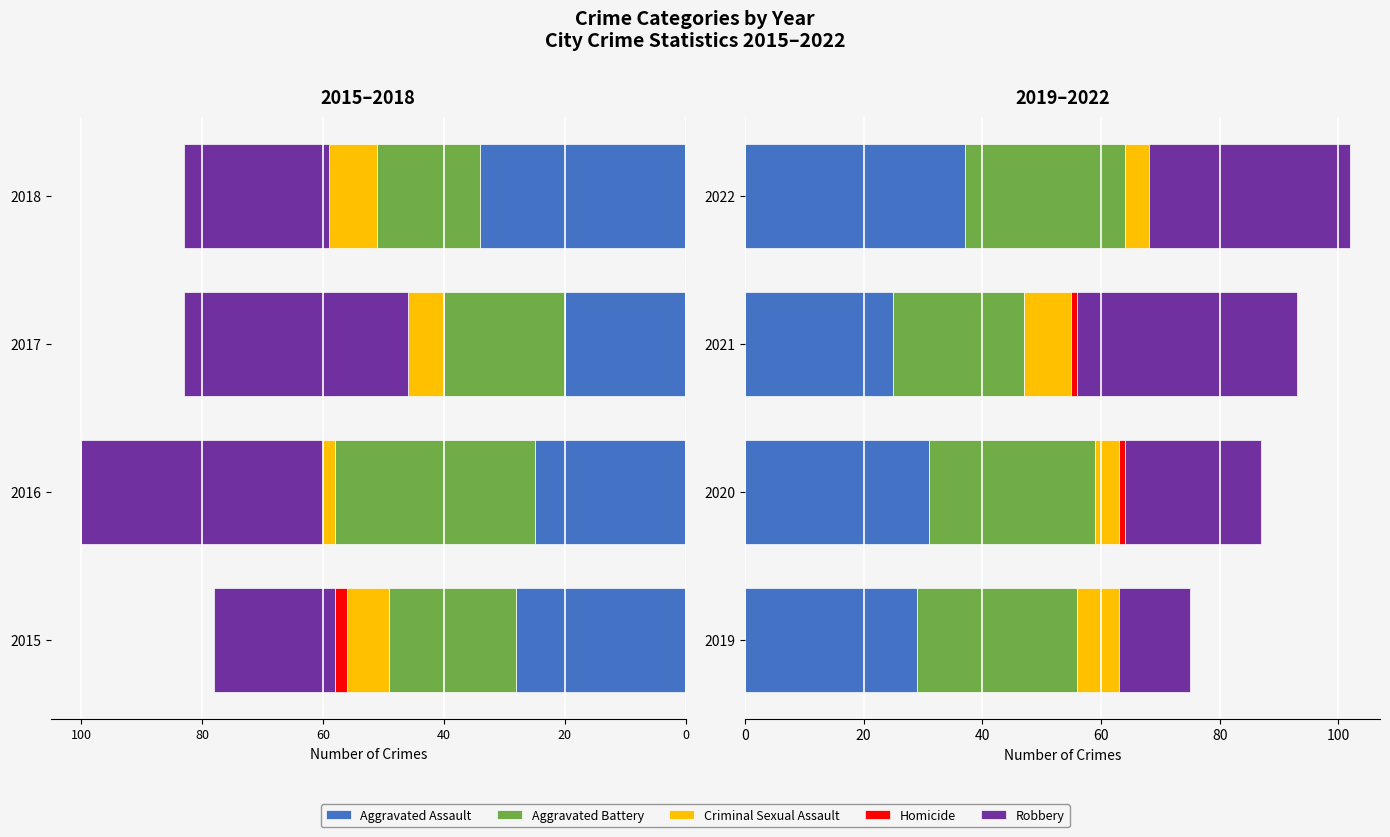

Which series has the widest spread of values?

Robbery